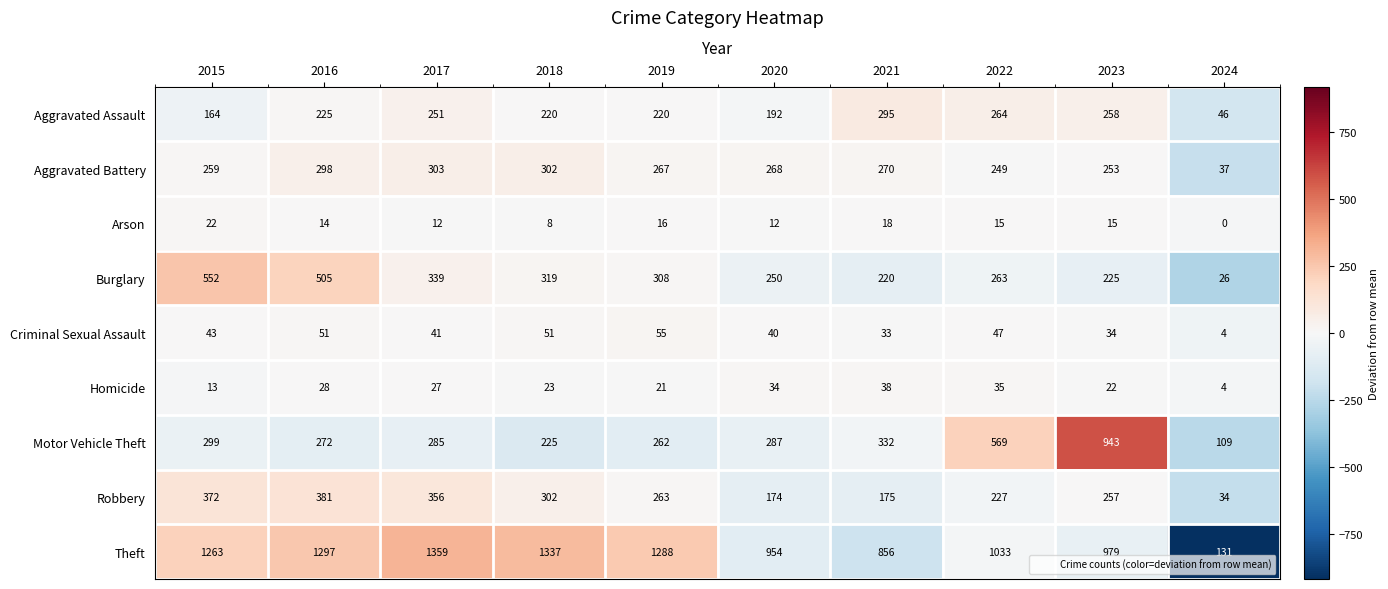

How many values in the Motor Vehicle Theft series are below 287?

5